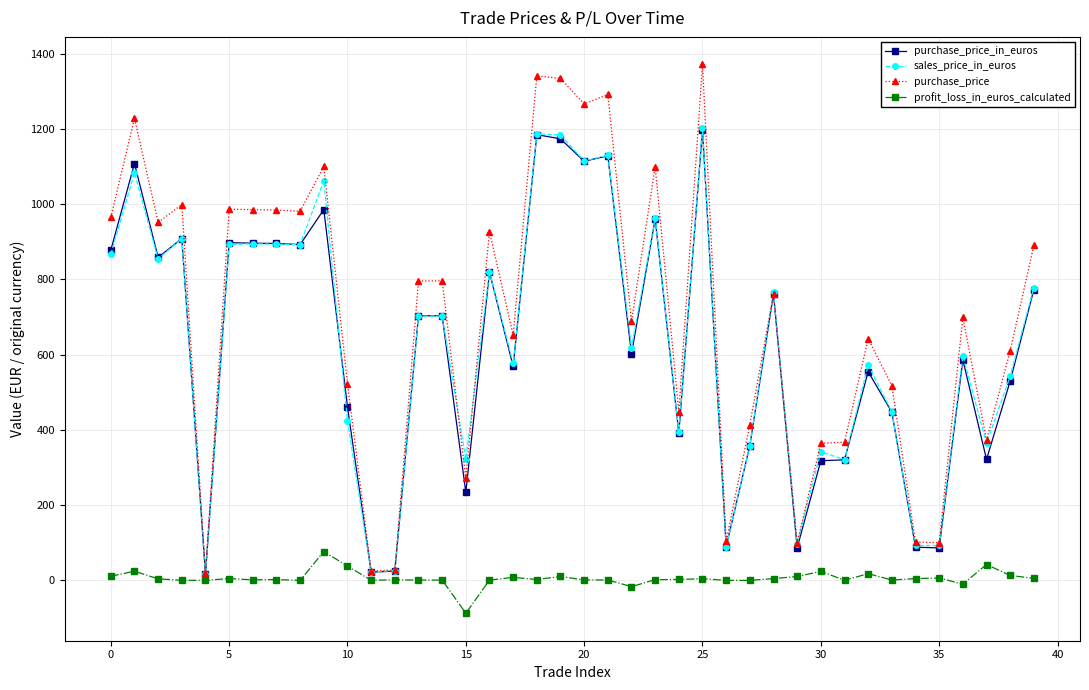

What is the difference between the maximum and second lowest values in the sales_price_in_euros series?

1179.7